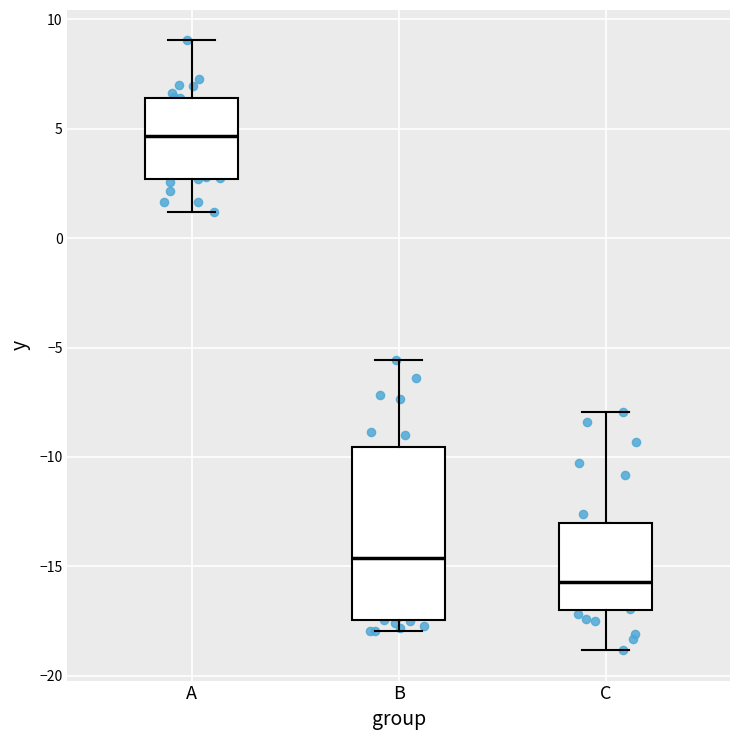

Where is the upper edge of the box for C on the y-axis? The values are not printed on the chart, so give them approximately, as read against the axis.

-13.0